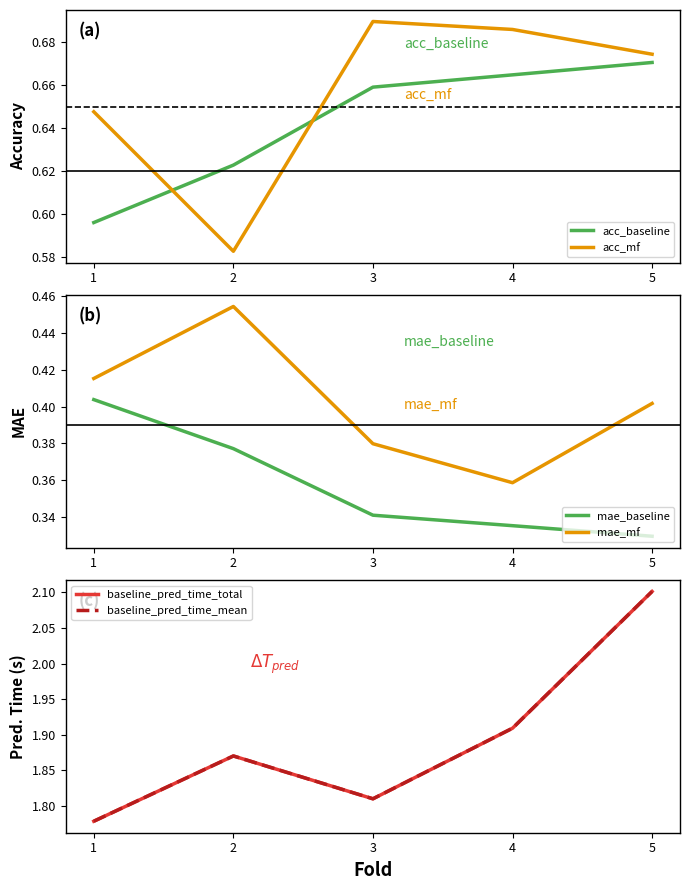

How many lines are shown in the chart?

6